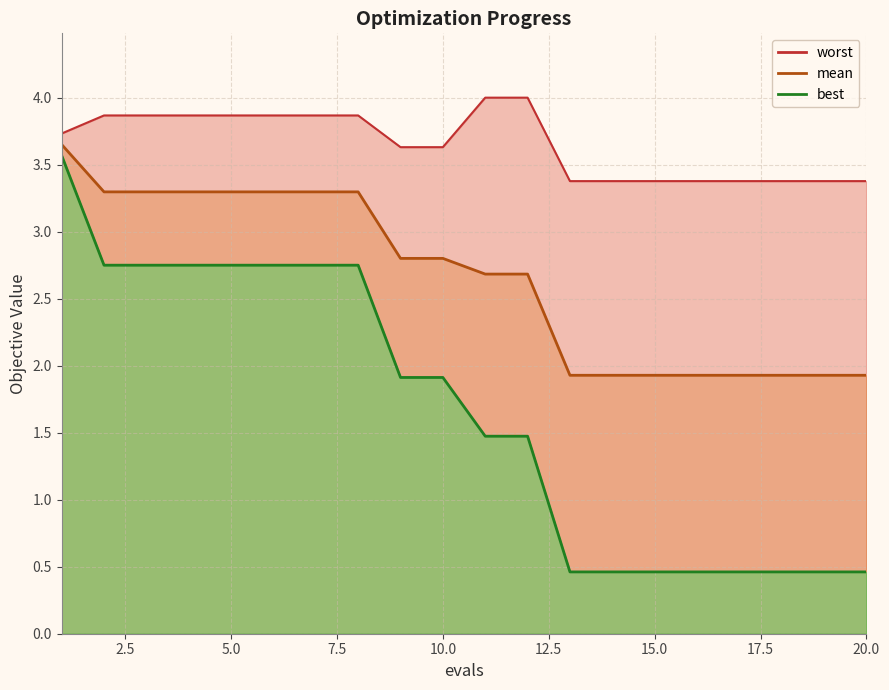

Which series has the largest range (max minus min)?

best